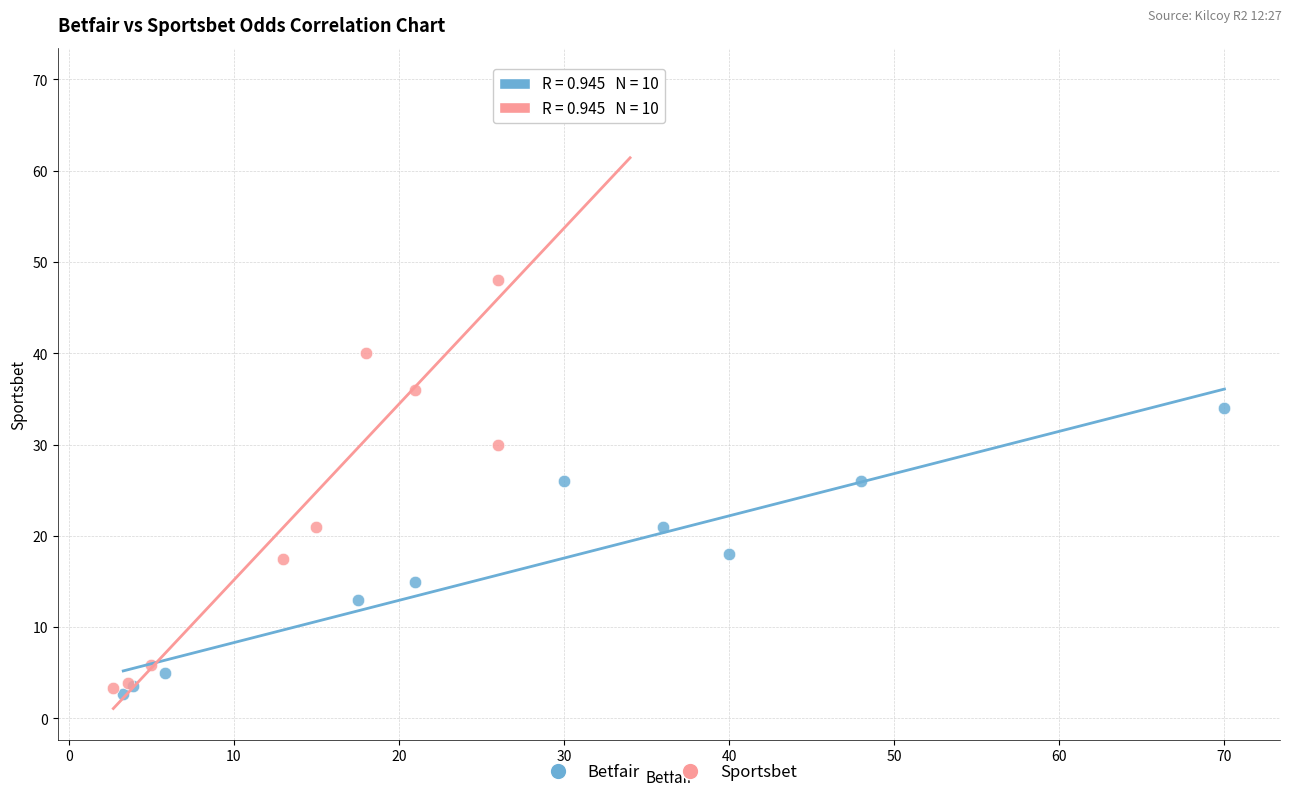

Which series reaches the maximum Y coordinate?

Sportsbet